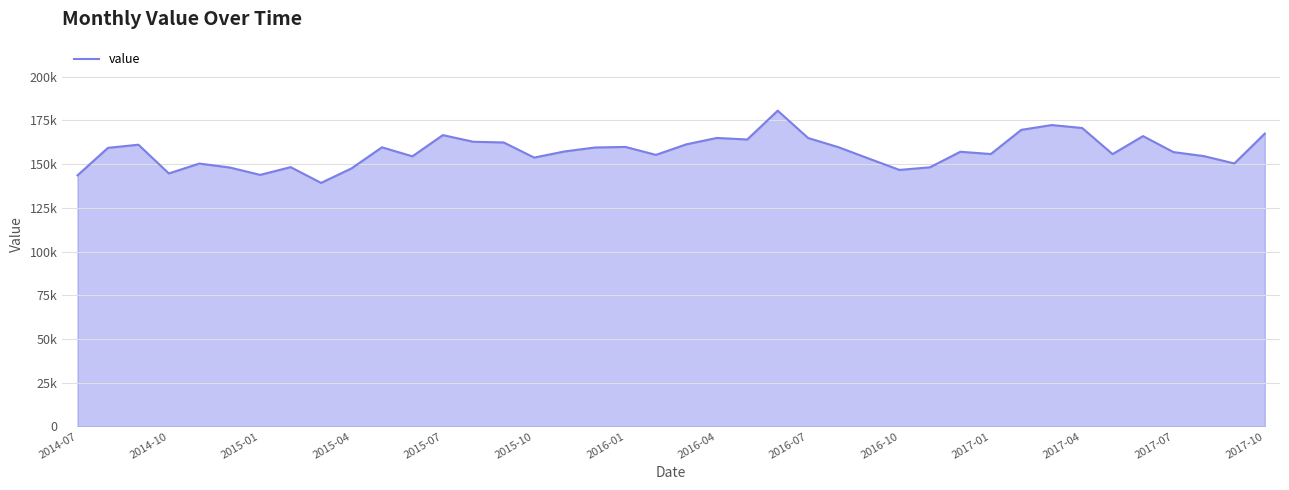

Does the chart have visible grid lines?

Yes